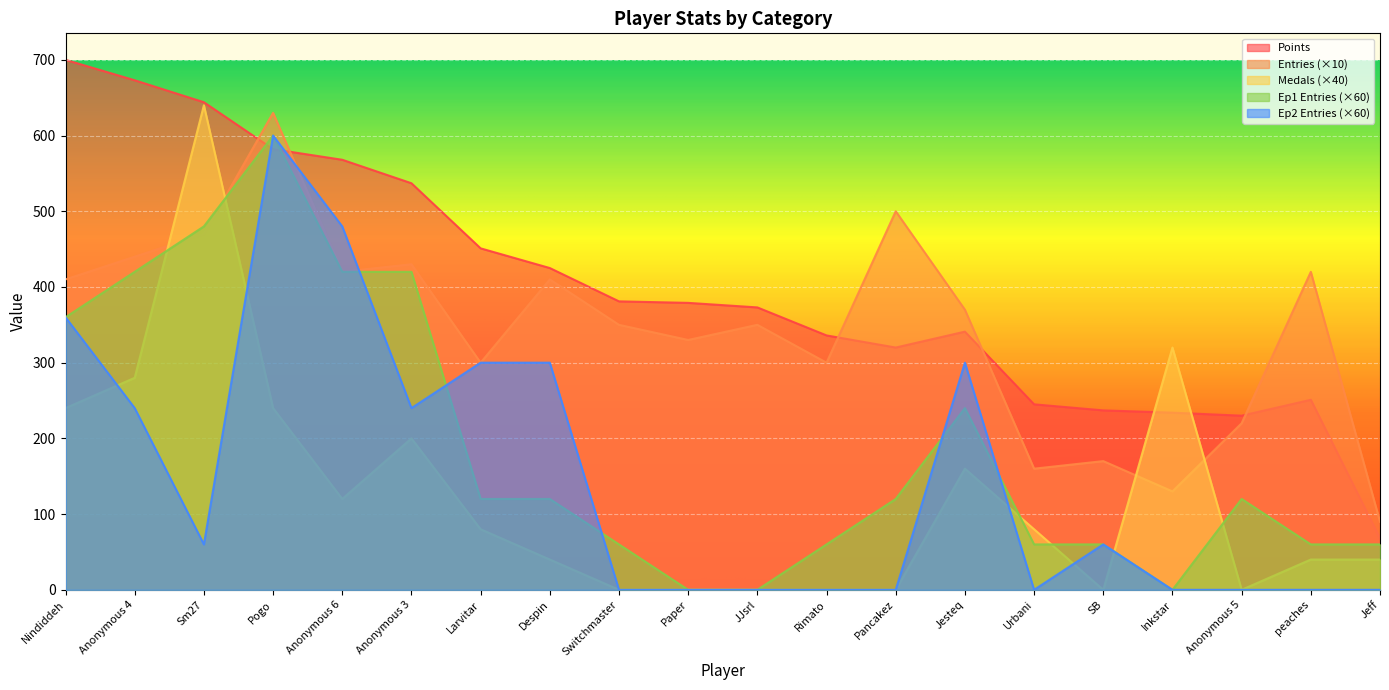

At Anonymous 5, list the series in order from smallest to largest.

Medals, Ep2 Entries, Ep1 Entries, Entries, Points